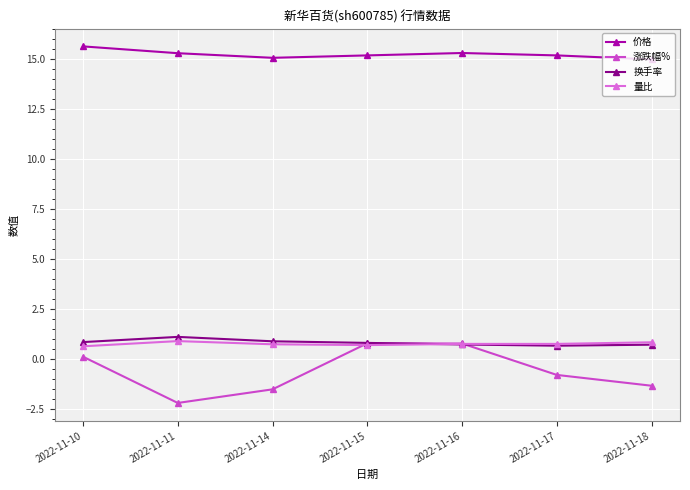

True or false: 涨跌幅% and 价格 intersect in this chart.

False